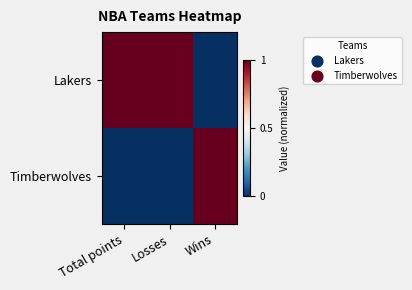

Reading right to left, what are all the values shown in this chart?

Lakers: Wins=0	Losses=1	Total points=1
Timberwolves: Wins=1	Losses=0	Total points=0